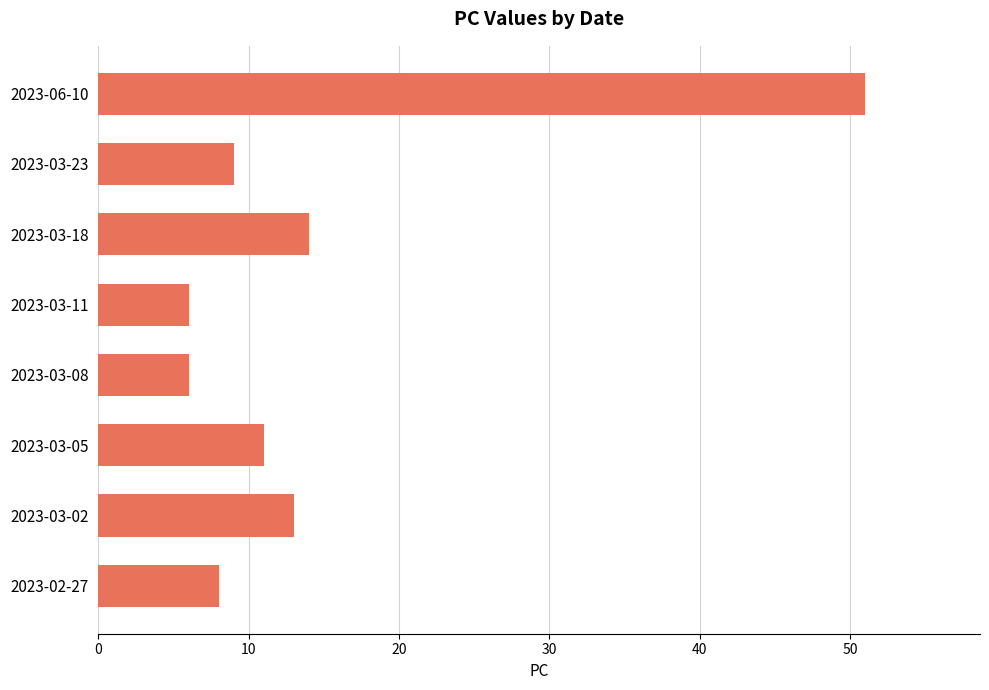

How many bars are there in total?

8